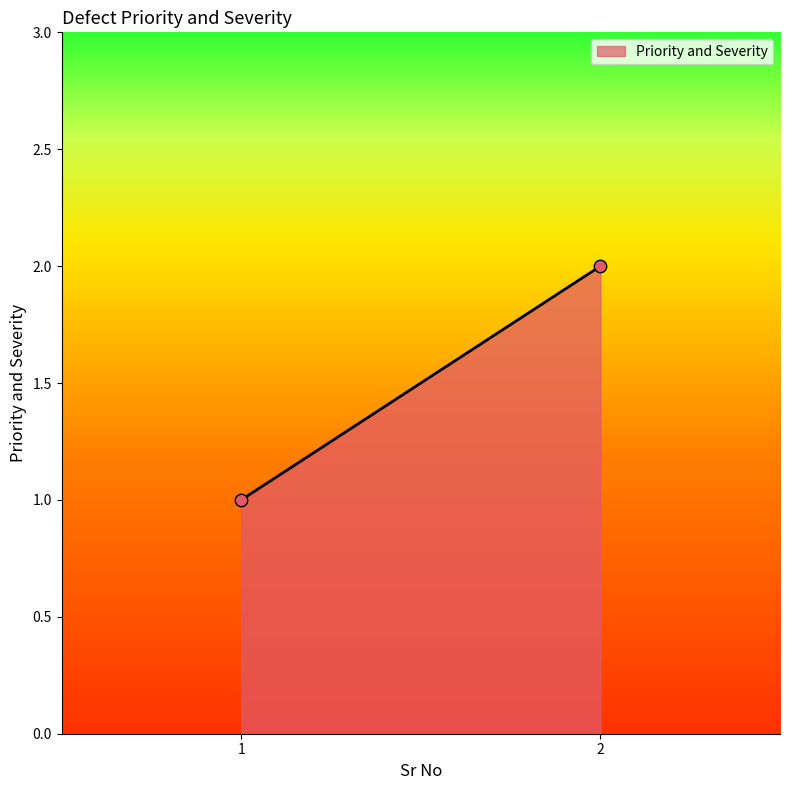

List the coordinates of all points as (X, Y) pairs, reading left to right.

(1, 1)  (2, 2)